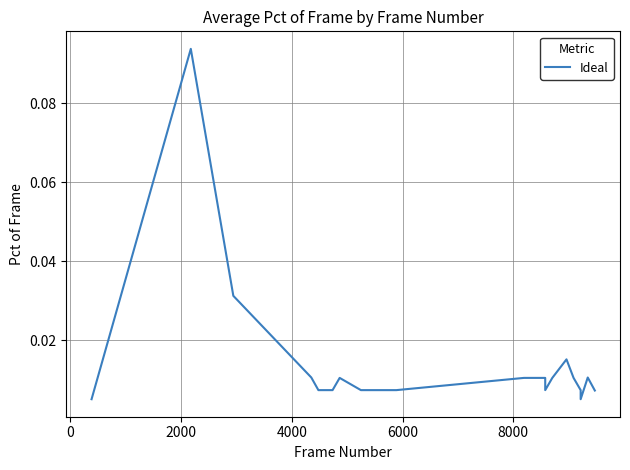

How many points are lower than both their immediate neighbors (excluding endpoints)?

2